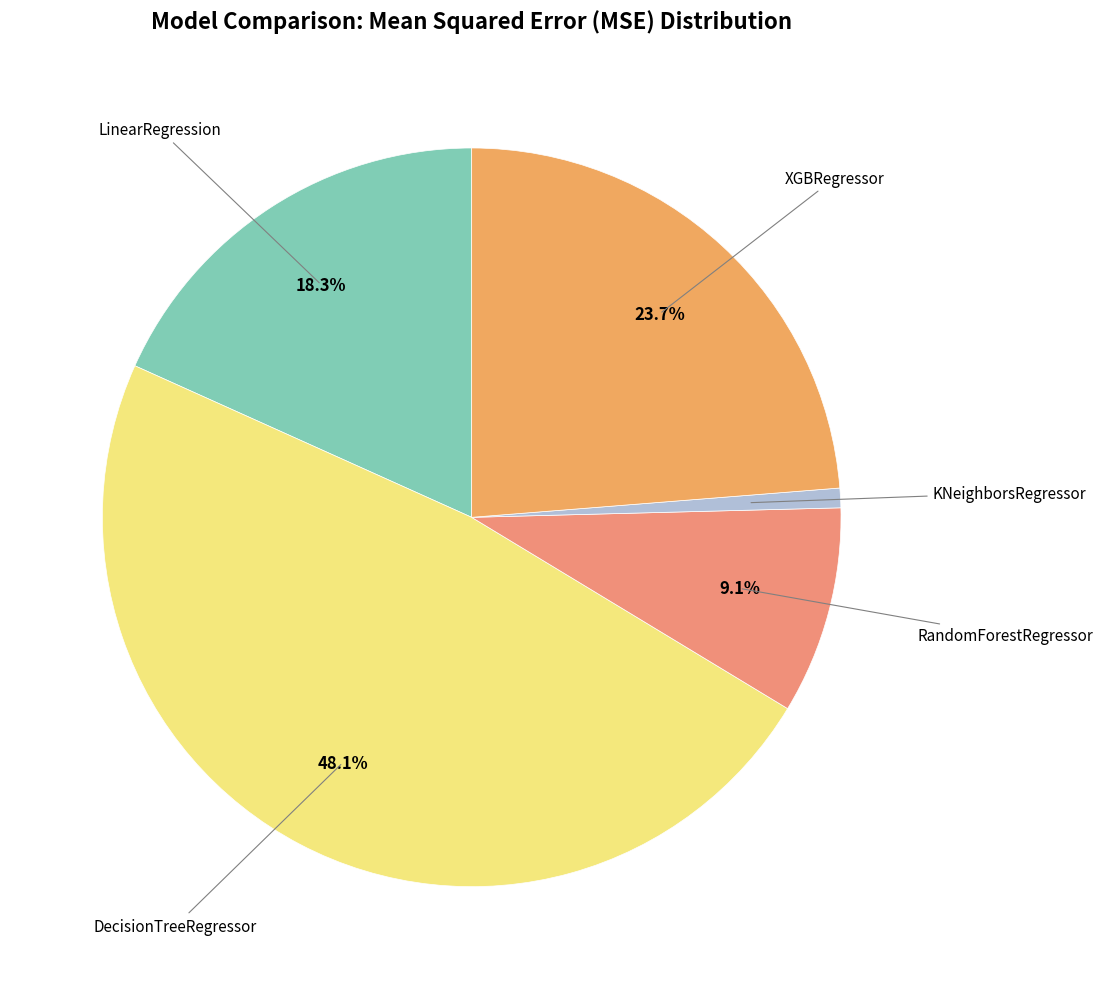

Rank the categories by value from lowest to highest.

KNeighborsRegressor, RandomForestRegressor, LinearRegression, XGBRegressor, DecisionTreeRegressor